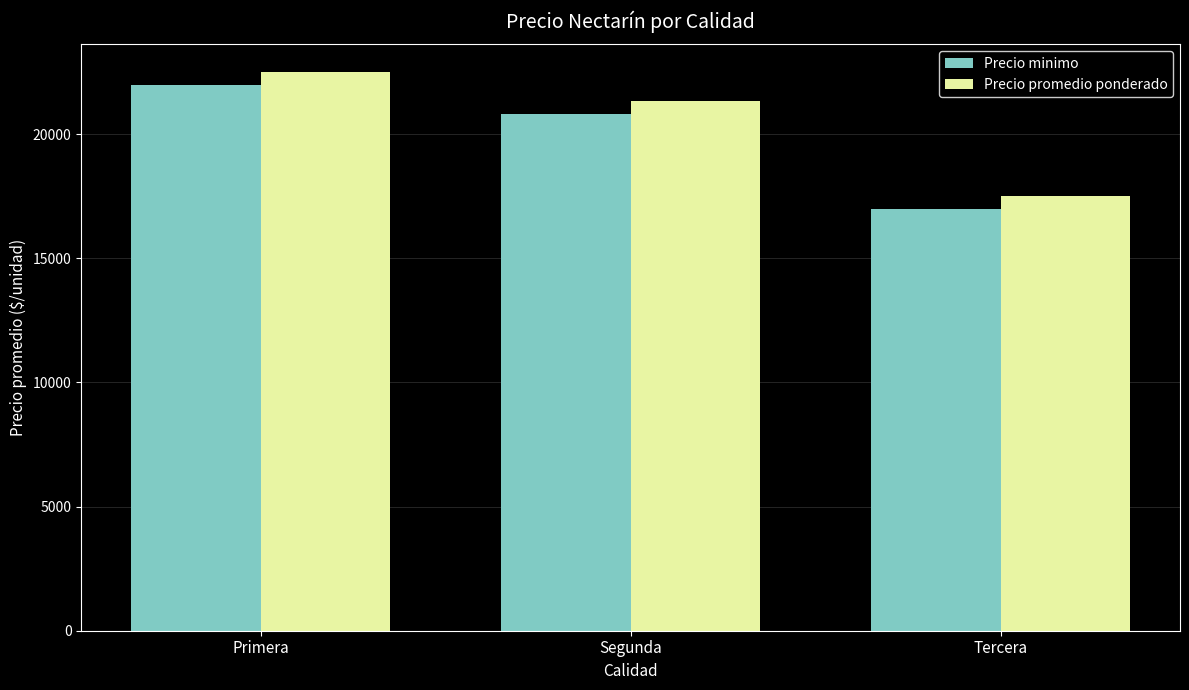

Does the chart contain any negative values?

No